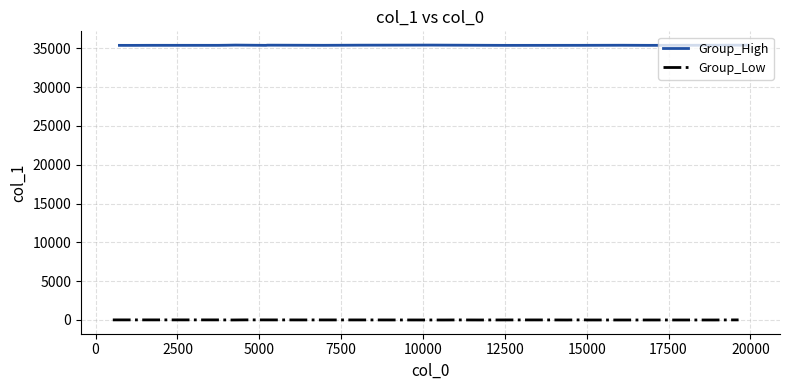

What is the greatest value displayed?

35419